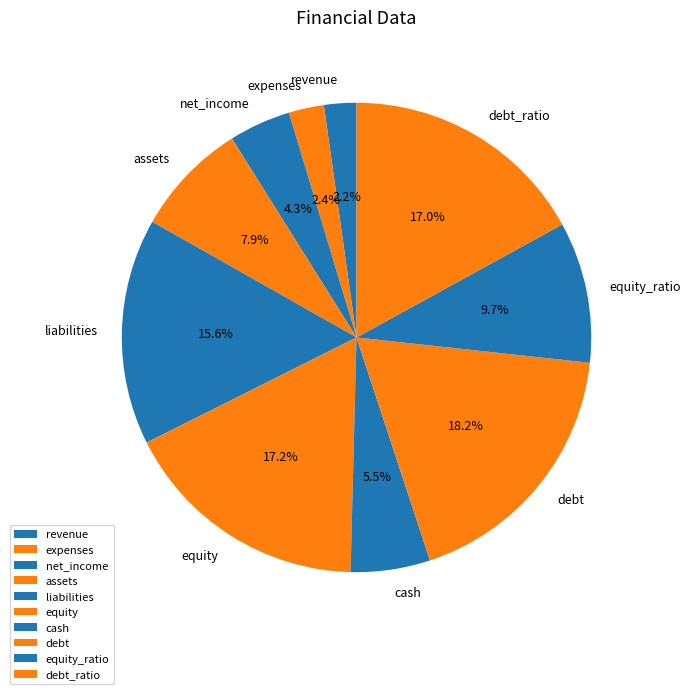

What percentage is the debt_ratio slice, to the nearest percent?

17%